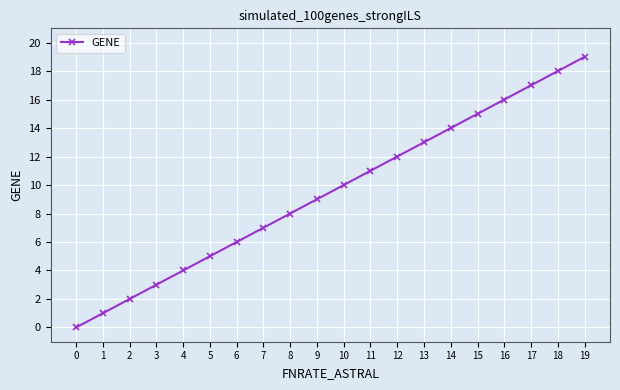

What is the difference between the maximum and minimum values?

19